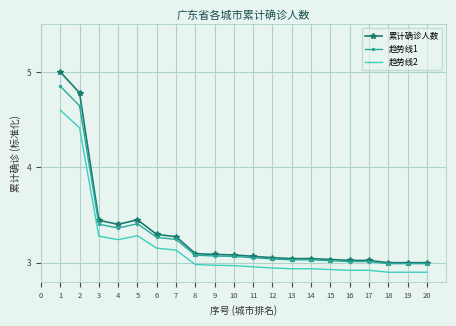

What is the greatest value displayed?

5.0